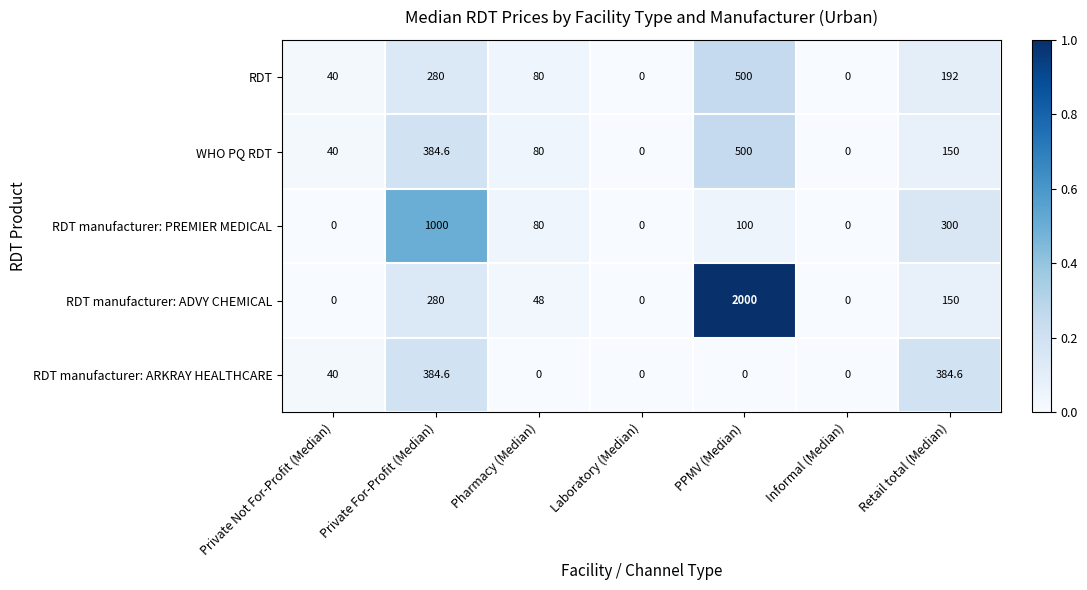

What is the difference between the highest and lowest values at PPMV (Median)?

2000.0